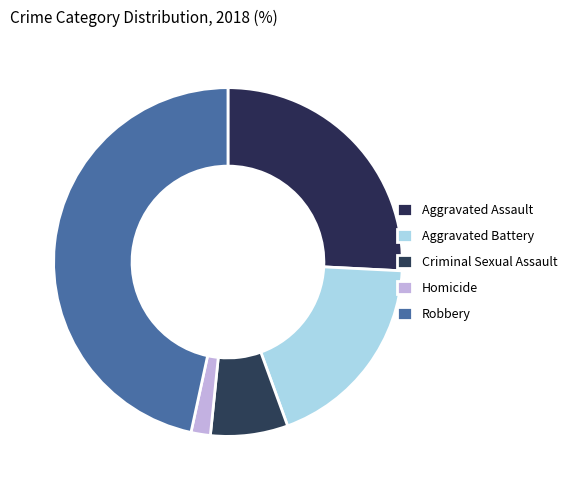

Rank the categories by value from highest to lowest.

Robbery, Aggravated Assault, Aggravated Battery, Criminal Sexual Assault, Homicide